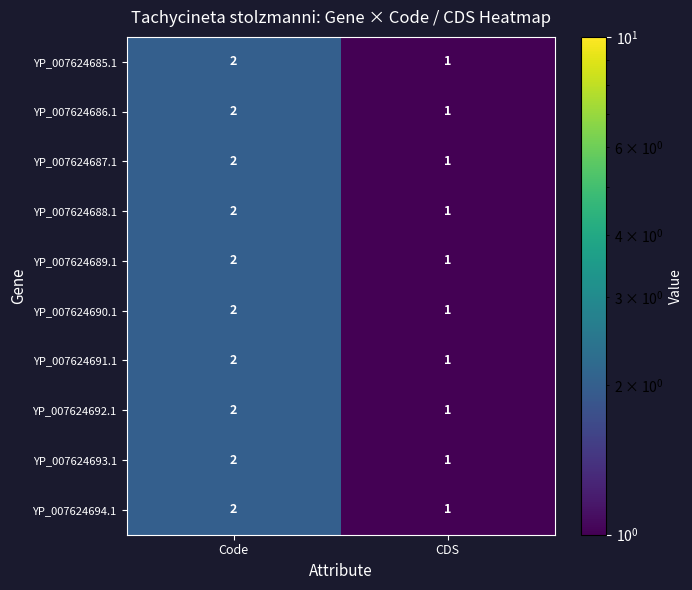

Where is YP_007624692.1 nearest to the value 1?

CDS